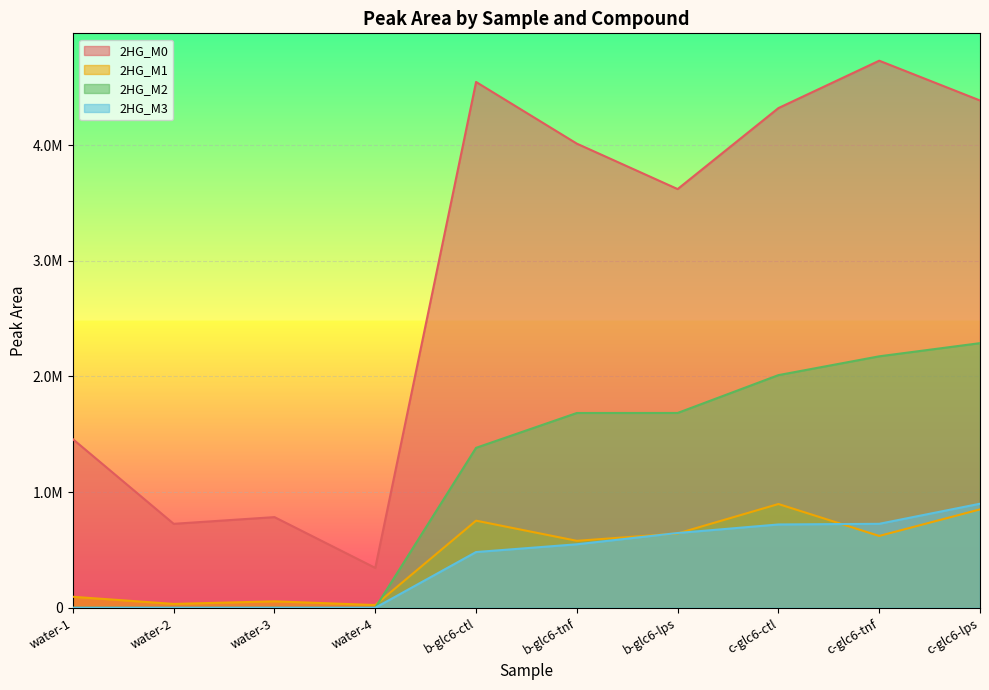

True or false: 2HG_M0 and 2HG_M2 cross at least once.

False